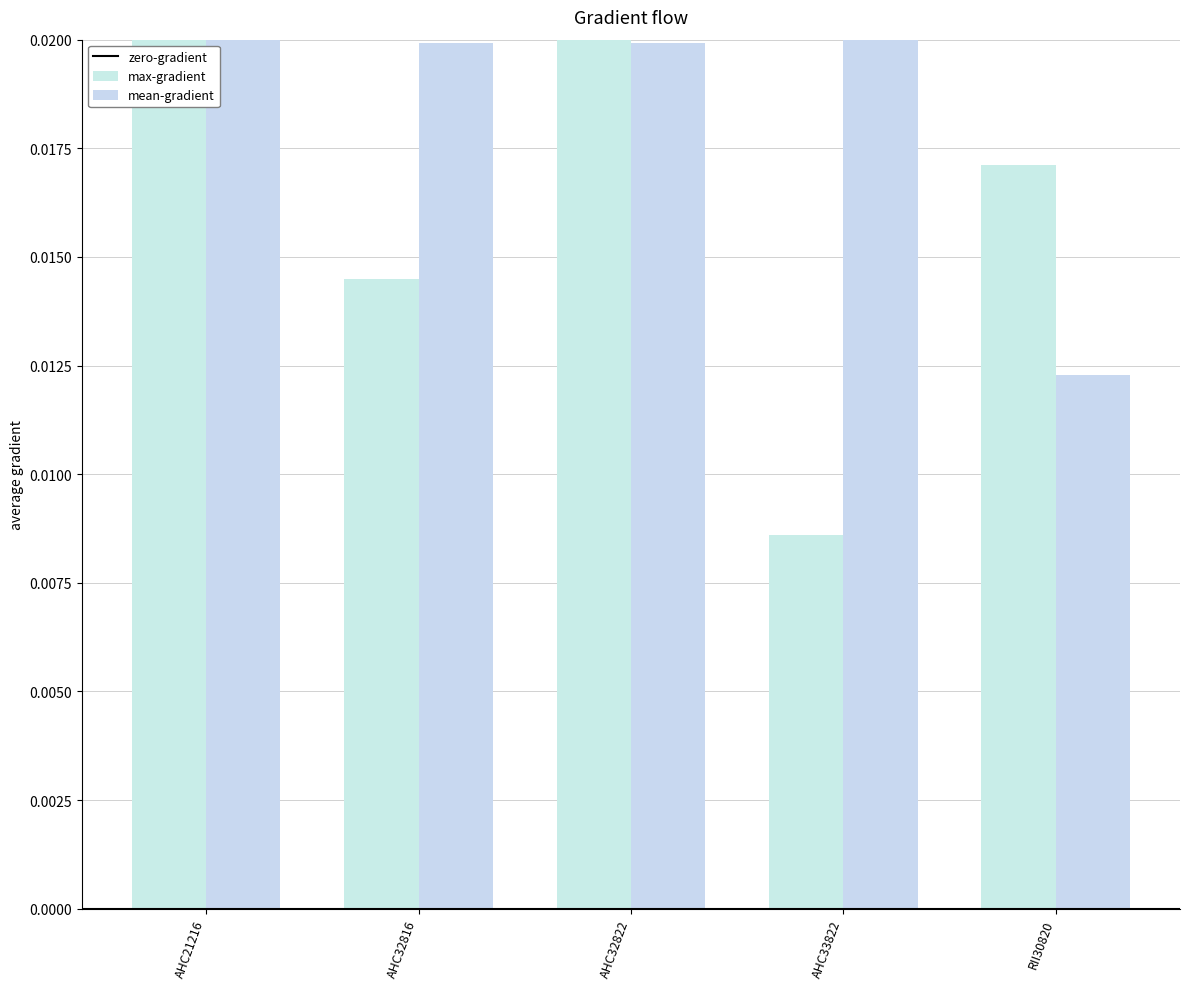

Rank the series at AHC21216 from highest to lowest value.

max-gradient, mean-gradient